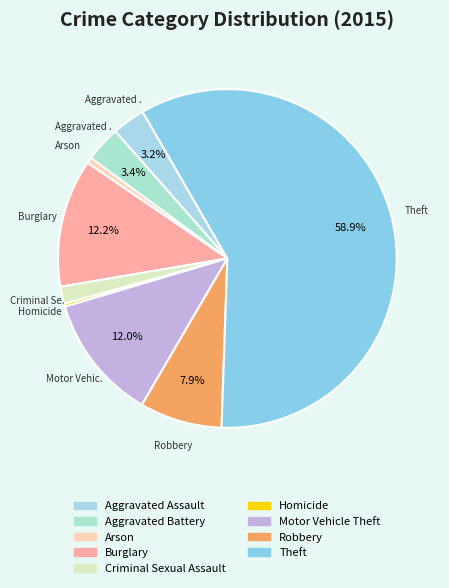

Which category has the smallest portion of the pie?

Homicide